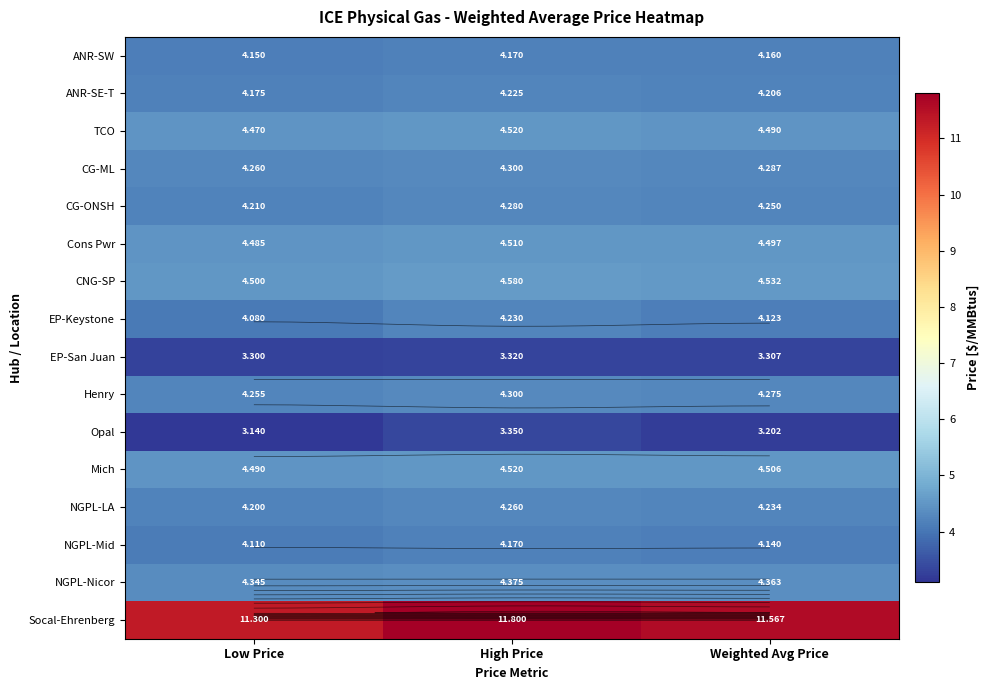

Which category has the highest value across all series?

High Price